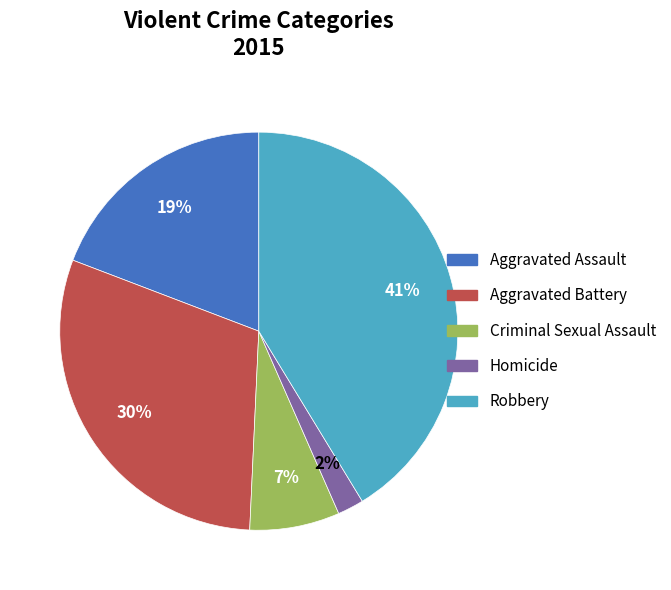

Is there a majority slice in this chart?

No